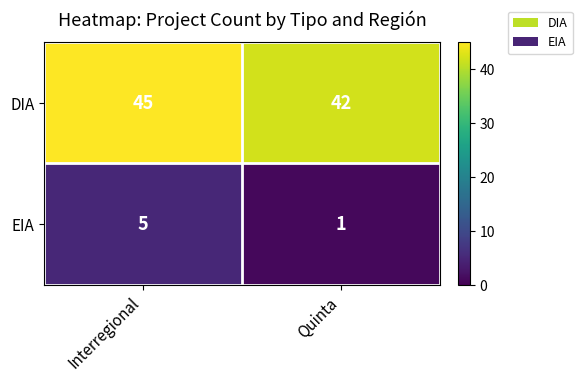

At how many categories does at least one series exceed 23?

2